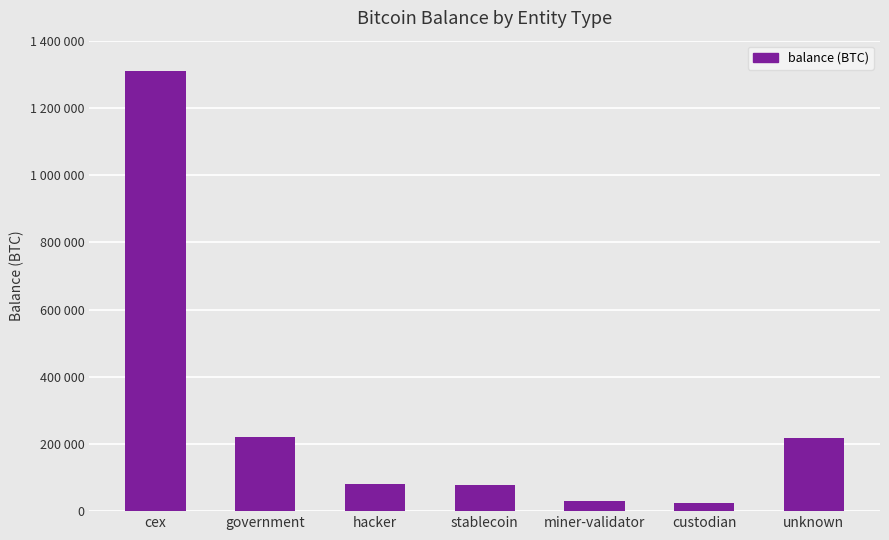

Is it true that the value at custodian is 15262.3?

False